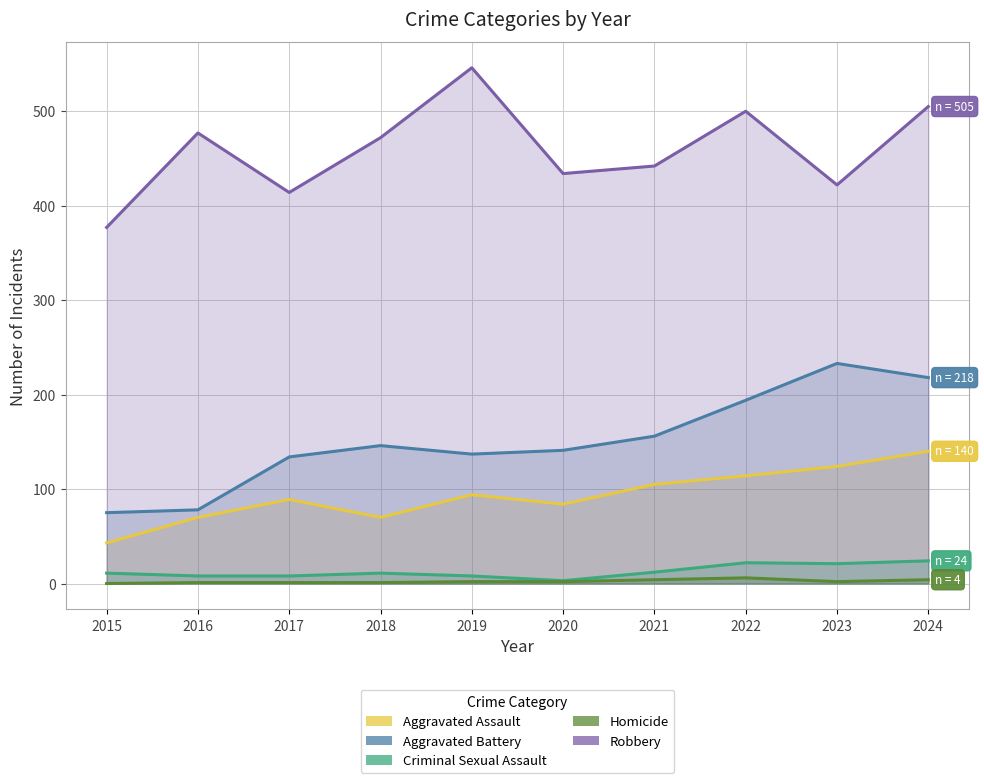

How many series are shown in this chart?

5